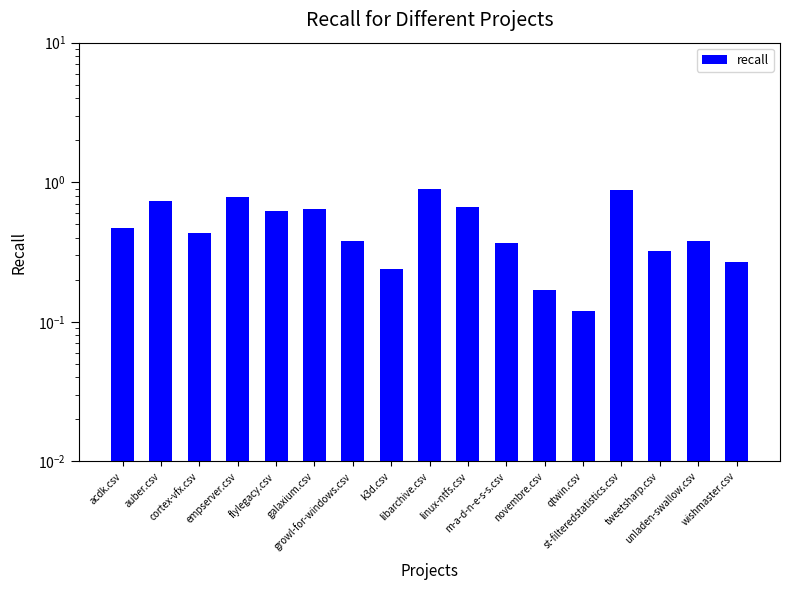

Rank the categories by value from highest to lowest.

libarchive.csv, st-filteredstatistics.csv, empserver.csv, auber.csv, linux-ntfs.csv, galaxium.csv, flylegacy.csv, acdk.csv, cortex-vfx.csv, growl-for-windows.csv, unladen-swallow.csv, m-a-d-n-e-s-s.csv, tweetsharp.csv, wishmaster.csv, k3d.csv, novembre.csv, qtwin.csv